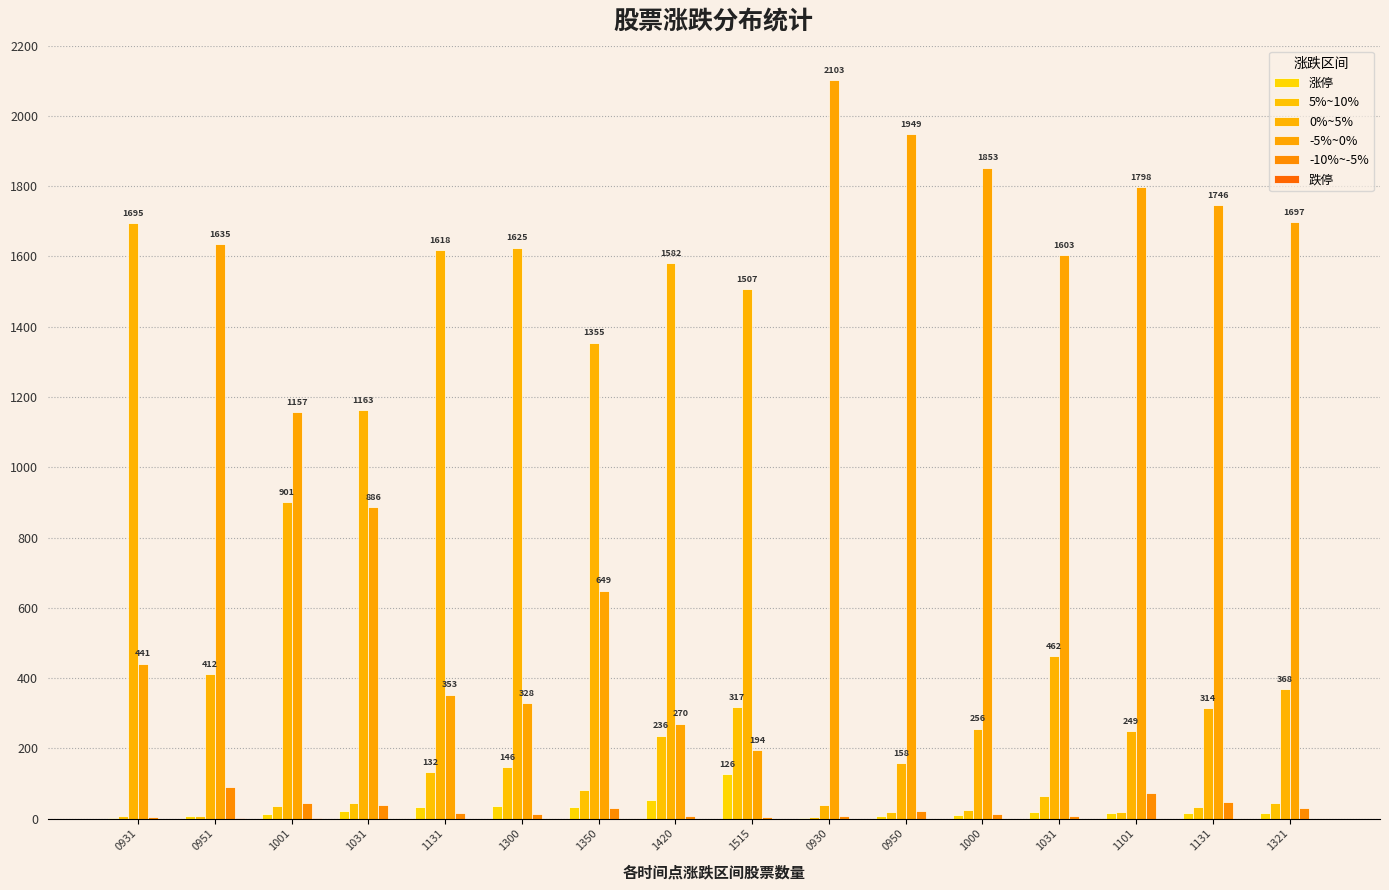

Rank the series at 1131 from highest to lowest value.

0%~5%, -5%~0%, 5%~10%, 涨停, -10%~-5%, 跌停